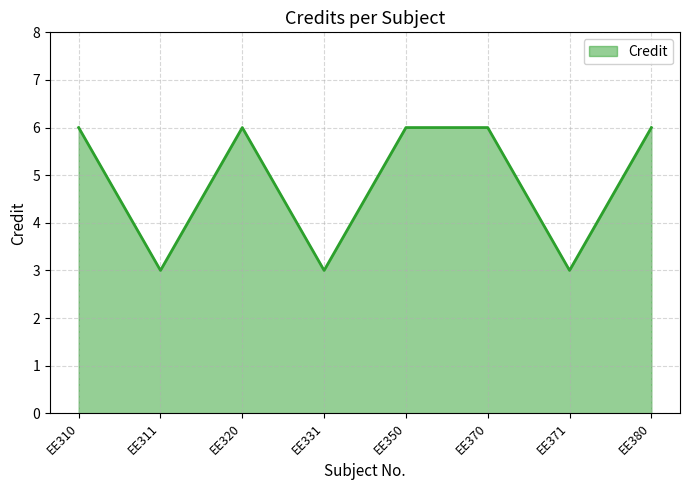

Where is the first local maximum?

EE320